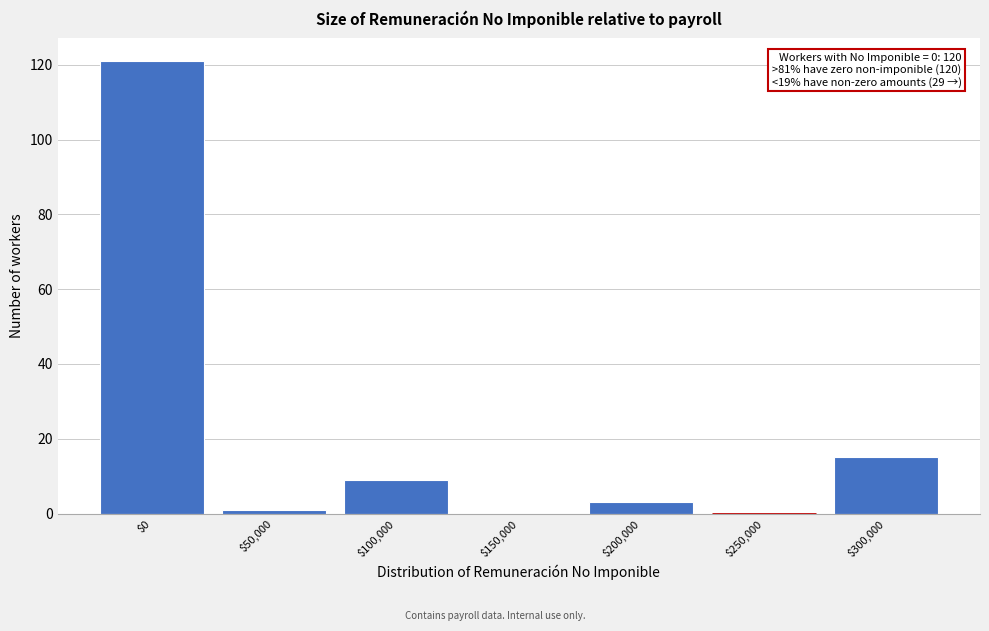

At which label is the value closest to 60?

$300,000